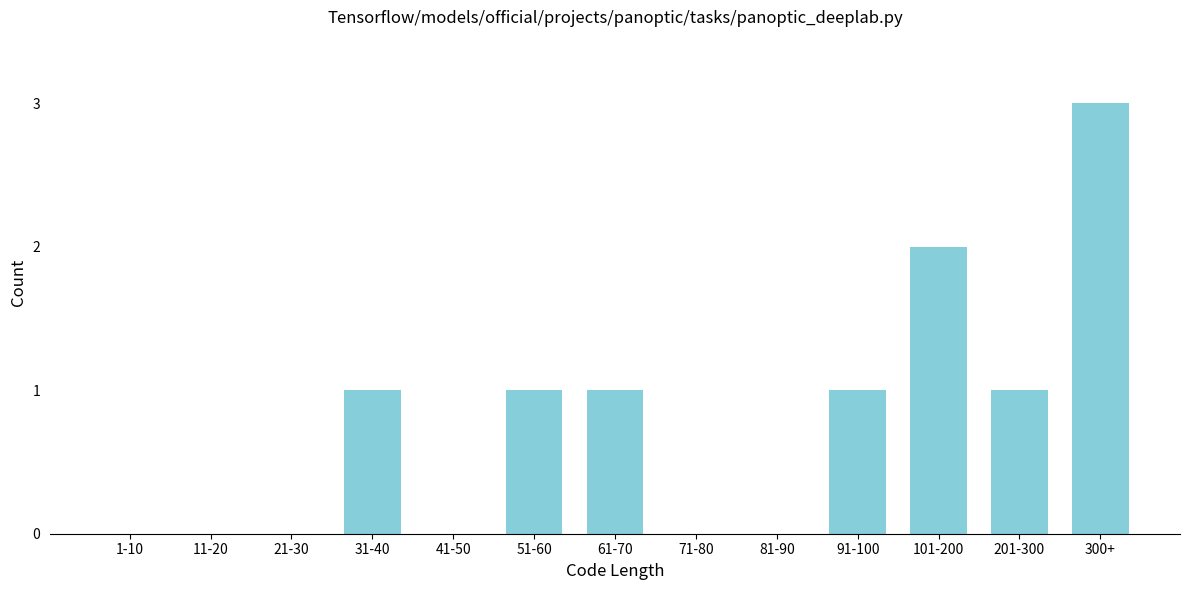

Reading left to right, extract all data points from this chart.

1-10=0	11-20=0	21-30=0	31-40=1	41-50=0	51-60=1	61-70=1	71-80=0	81-90=0	91-100=1	101-200=2	201-300=1	300+=3